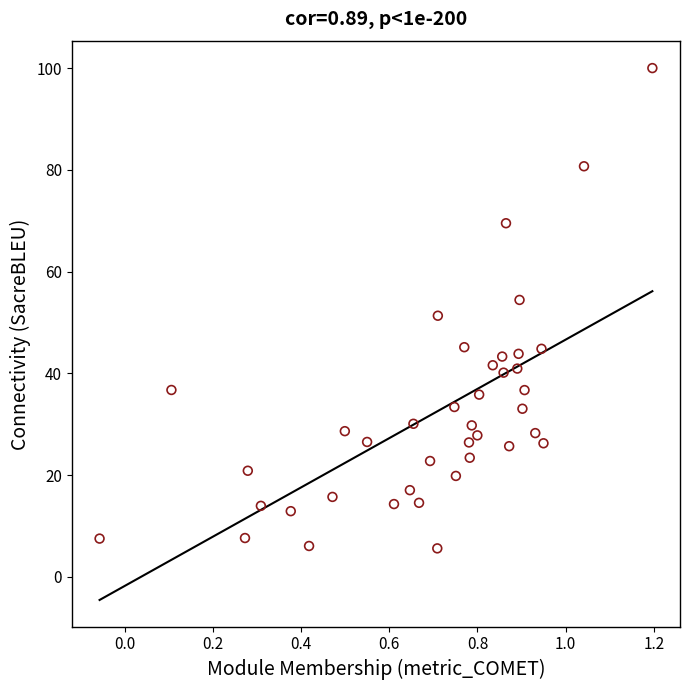

What is the range of Y values (max minus min)?

94.4